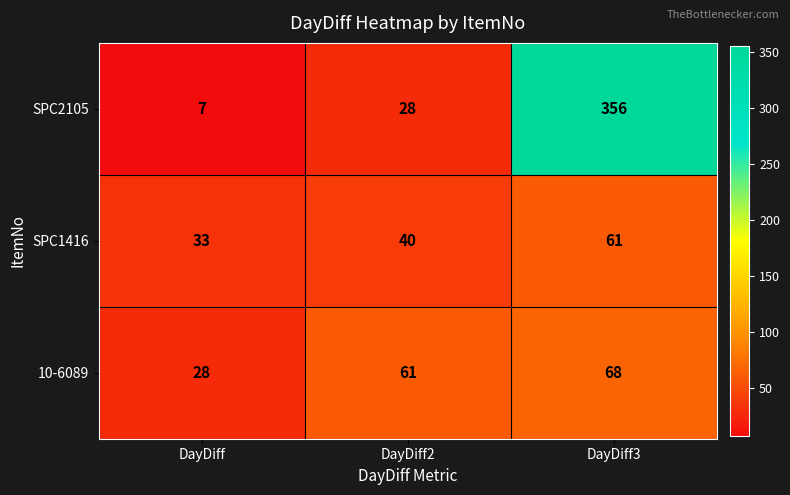

Is it true that 10-6089 equals 107 at DayDiff3?

False